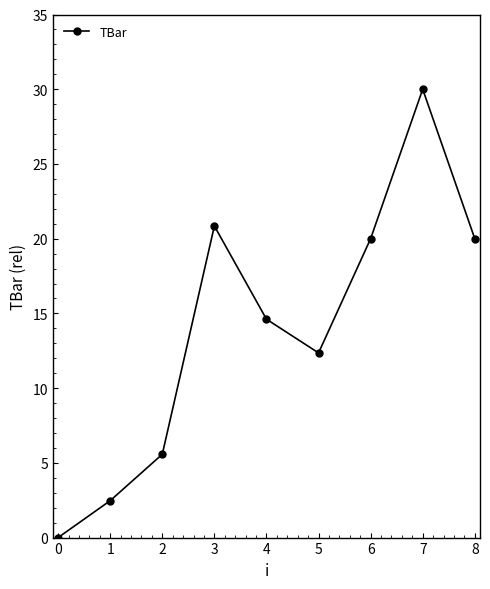

What is the average value?

14.0